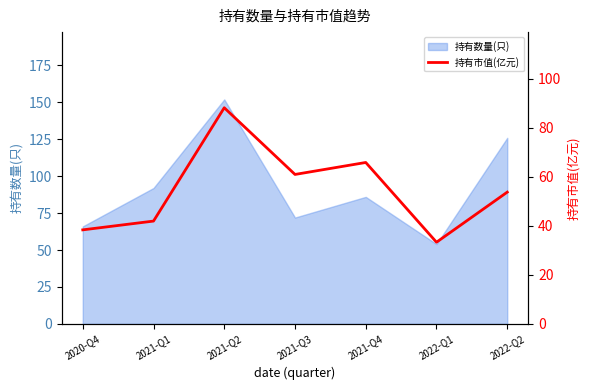

Which category has the highest value across all series?

2021-Q2